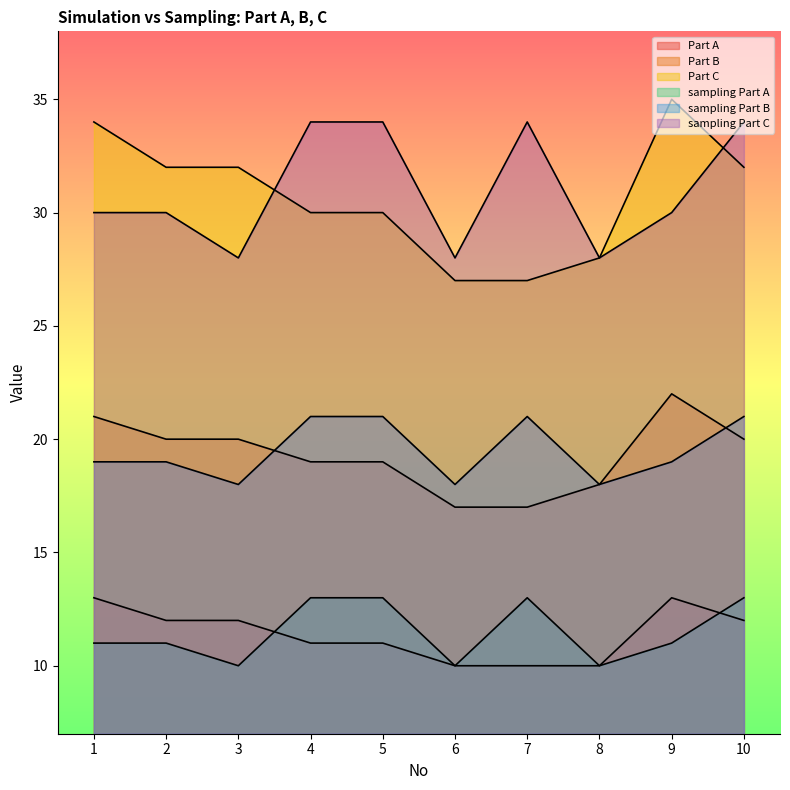

How many lines are shown in the chart?

6